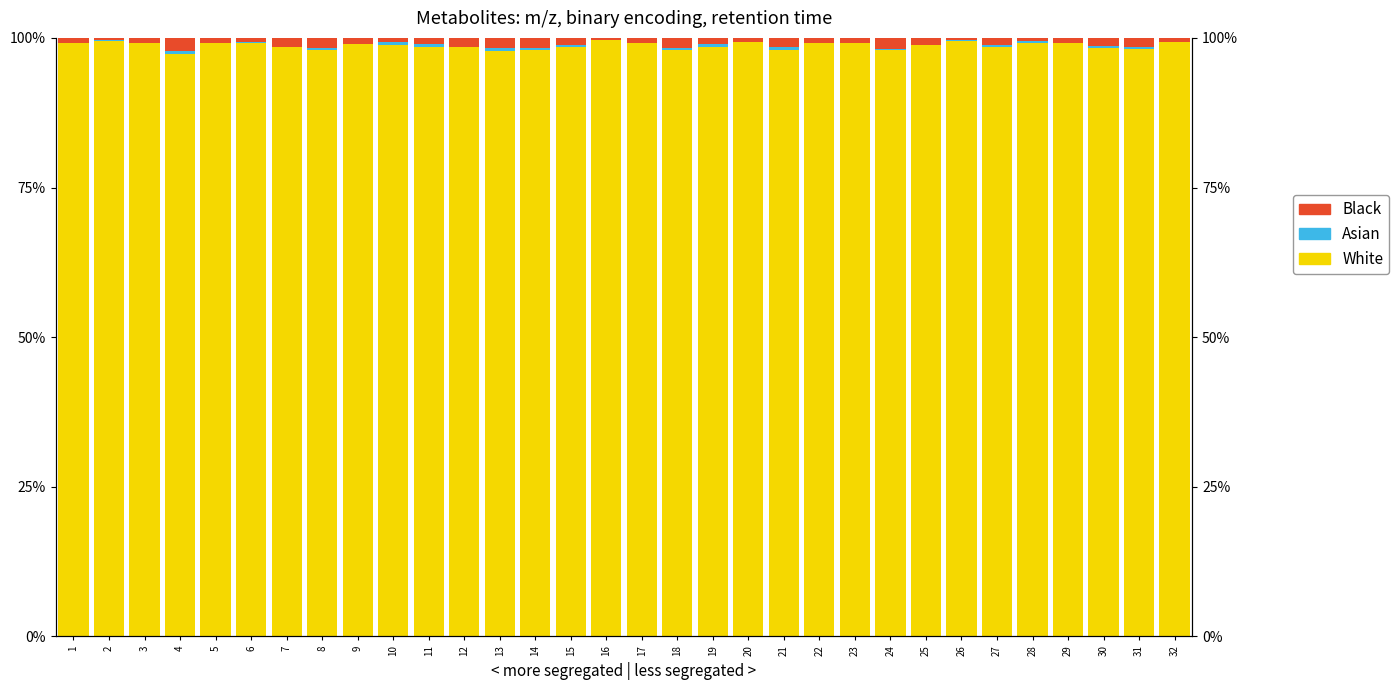

Reading left to right, transcribe all the data shown in this chart.

White: 1=99.2	2=99.4	3=99.1	4=97.2	5=99.2	6=99.1	7=98.5	8=97.9	9=98.9	10=98.8	11=98.5	12=98.5	13=97.9	14=98.0	15=98.5	16=99.6	17=99.1	18=97.9	19=98.5	20=99.3	21=98.1	22=99.1	23=99.1	24=97.9	25=98.8	26=99.4	27=98.4	28=99.2	29=99.2	30=98.2	31=98.2	32=99.3
Asian: 1=0.0	2=0.3	3=0.0	4=0.7	5=0.0	6=0.2	7=0.0	8=0.4	9=0.0	10=0.6	11=0.5	12=0.0	13=0.5	14=0.3	15=0.3	16=0.0	17=0.0	18=0.4	19=0.4	20=0.0	21=0.3	22=0.0	23=0.0	24=0.3	25=0.0	26=0.2	27=0.4	28=0.2	29=0.0	30=0.4	31=0.4	32=0.0
Black: 1=0.8	2=0.3	3=0.9	4=2.1	5=0.8	6=0.7	7=1.5	8=1.7	9=1.1	10=0.7	11=0.9	12=1.5	13=1.7	14=1.6	15=1.2	16=0.4	17=0.9	18=1.7	19=1.1	20=0.7	21=1.6	22=0.9	23=0.9	24=1.8	25=1.2	26=0.4	27=1.2	28=0.6	29=0.8	30=1.4	31=1.5	32=0.7